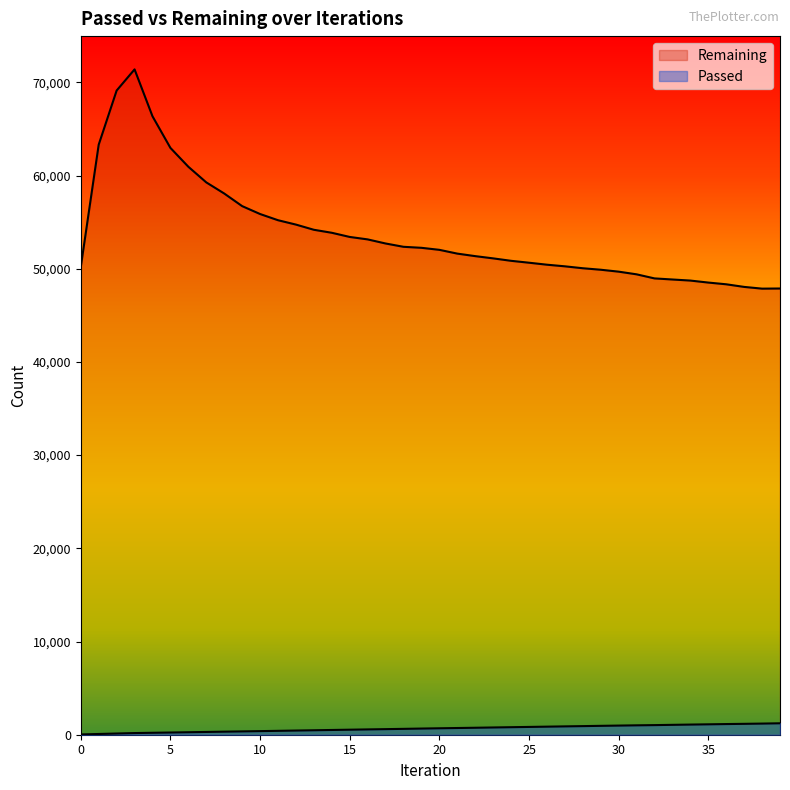

How many lines are shown in the chart?

2